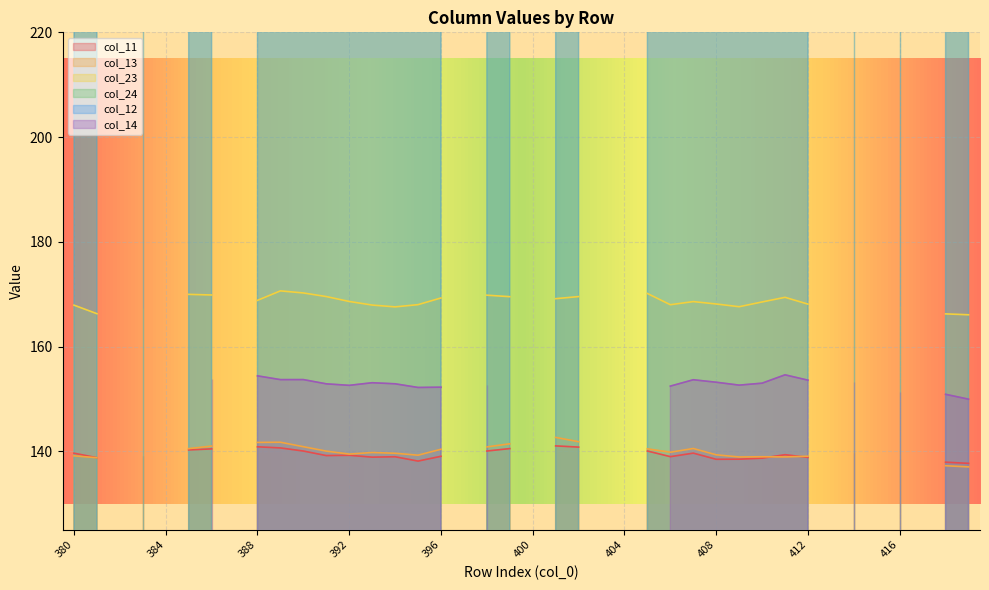

At how many categories does at least one series exceed 86?

30